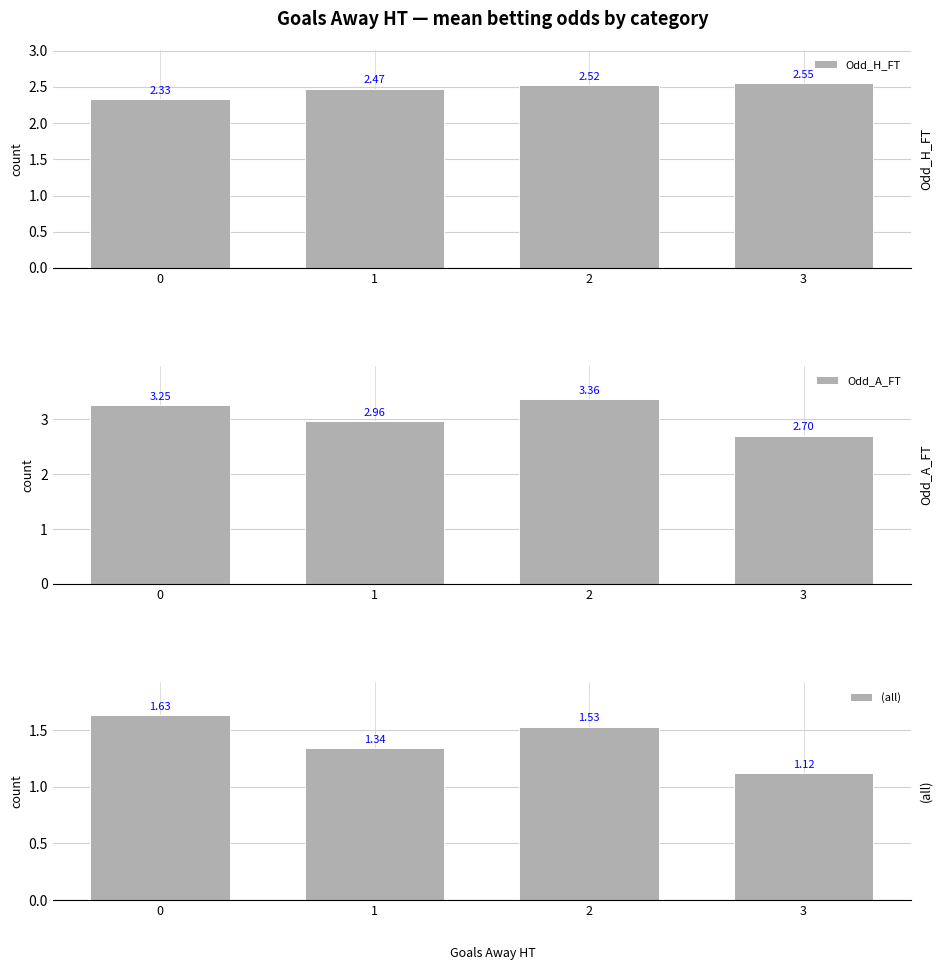

Between 0 and 2, which series saw the biggest shift?

Odd_H_FT